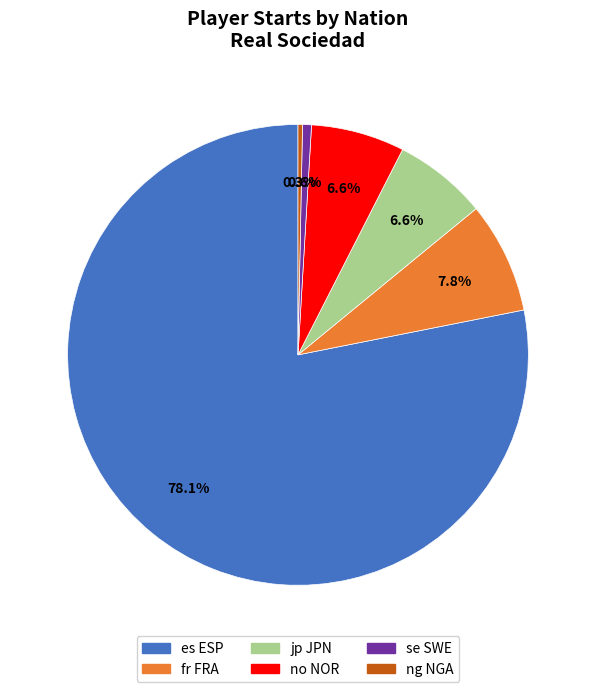

Is there any slice that represents more than half of the pie?

Yes